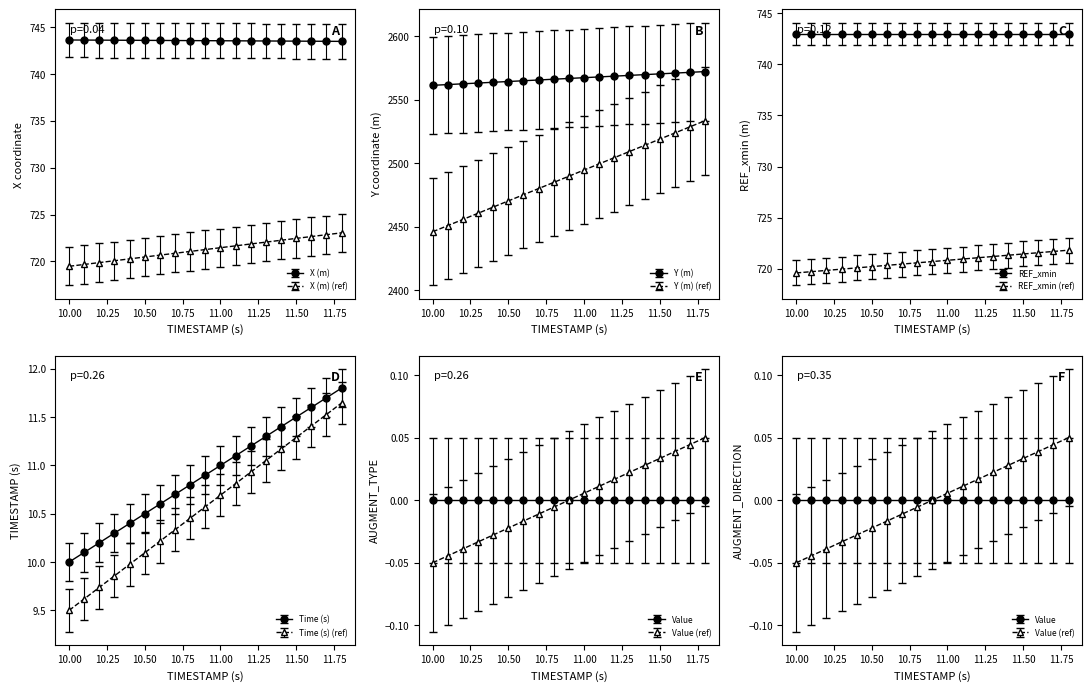

Does the chart have visible grid lines?

No